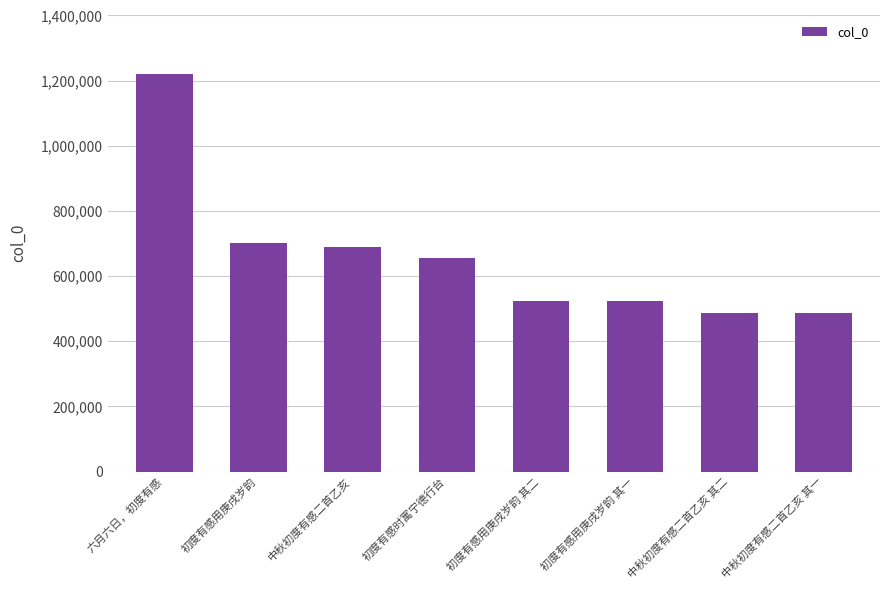

What is the approximate value at 六月六日，初度有感?

1219406